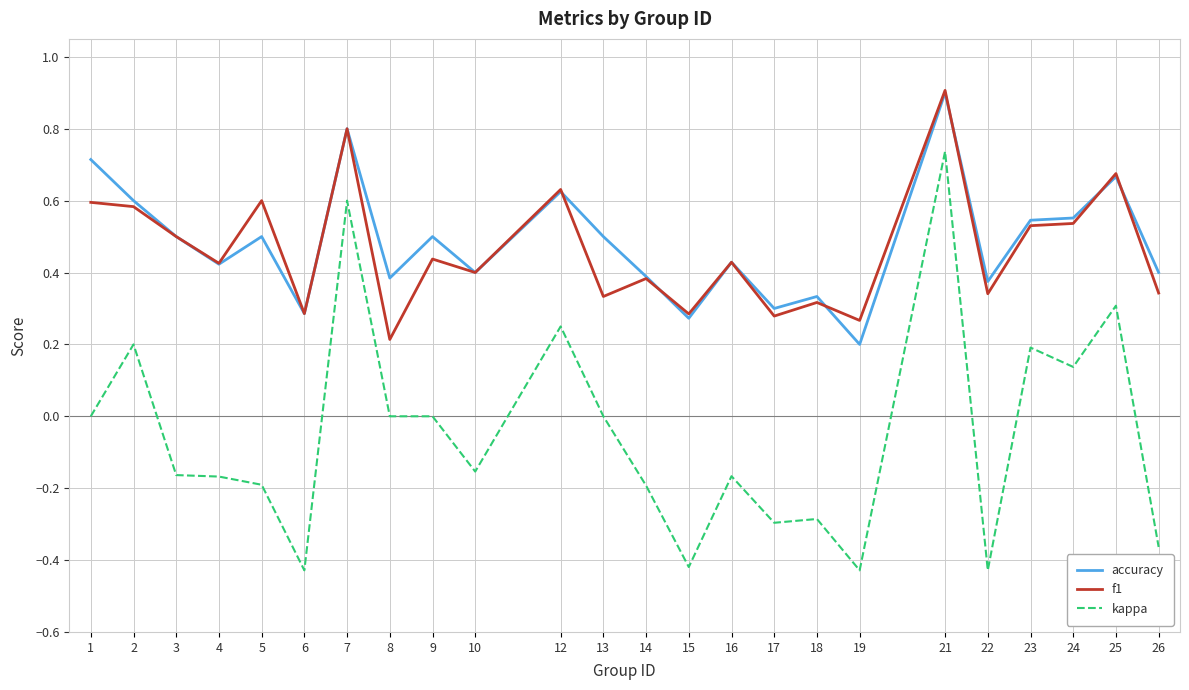

At how many categories does at least one series exceed 0?

24